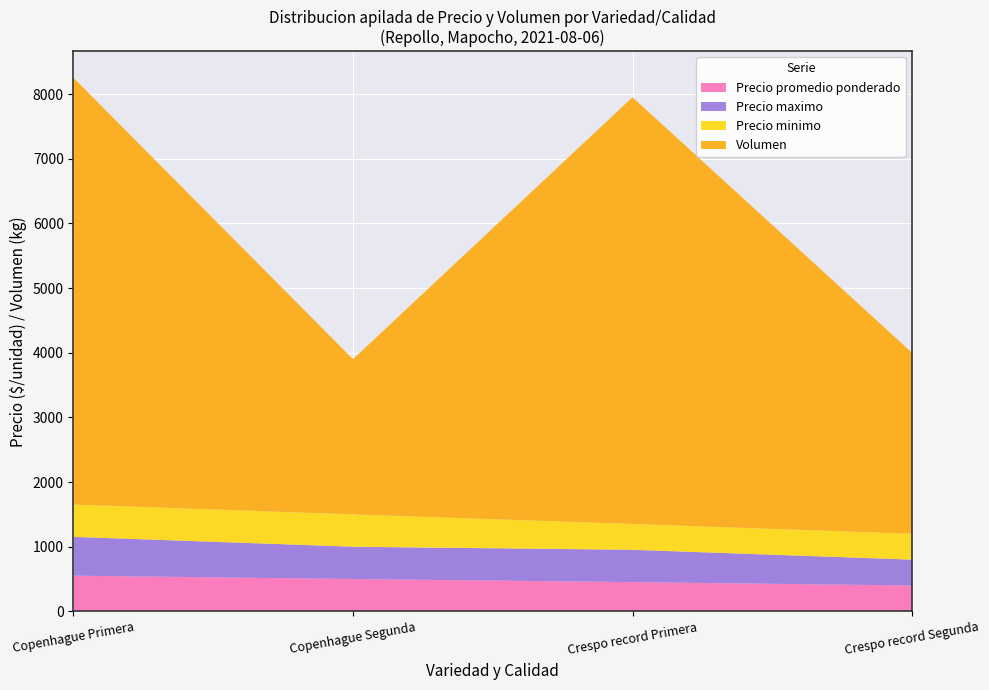

Reading left to right, transcribe all the data shown in this chart.

Precio promedio ponderado: 552	500	452	400
Precio maximo: 600	500	500	400
Precio minimo: 500	500	400	400
Volumen: 6600	2400	6600	2800